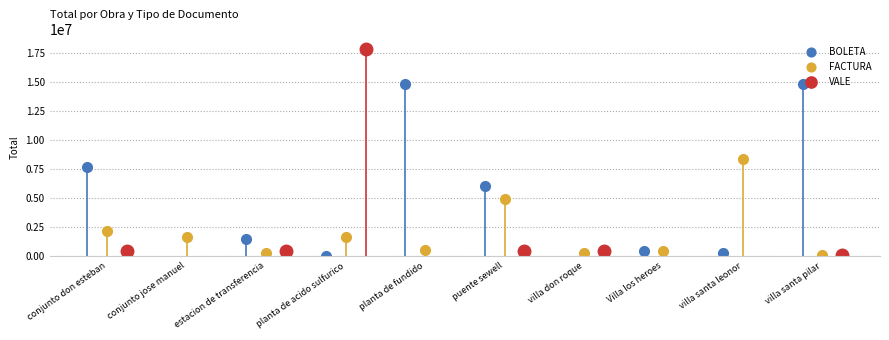

What is the value of the FACTURA point at the 6th from the left?

4956350